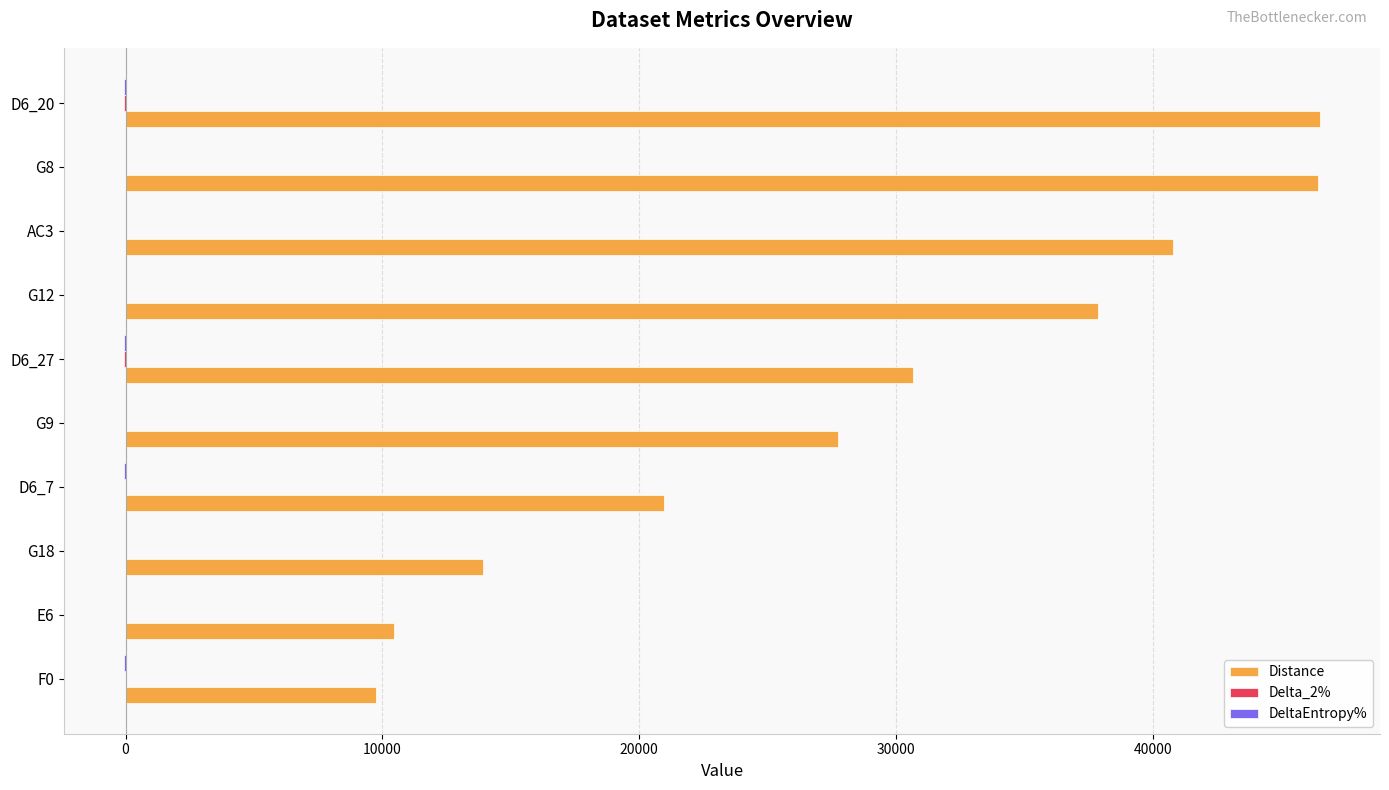

Which series has the largest total across all categories?

Distance